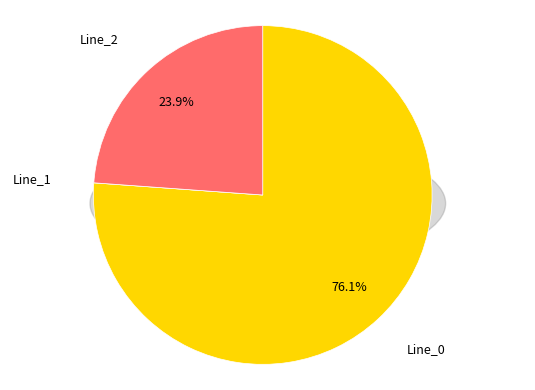

Rank the categories by value from highest to lowest.

Line_0, Line_2, Line_1